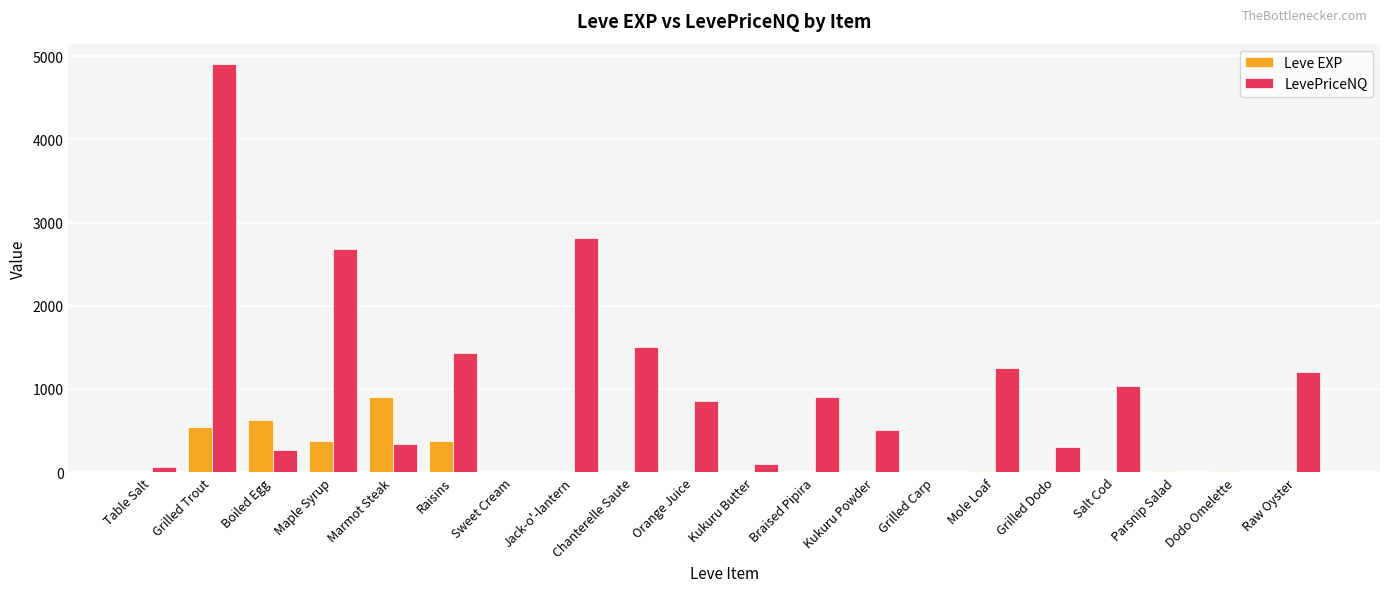

Which series has the largest range (max minus min)?

LevePriceNQ